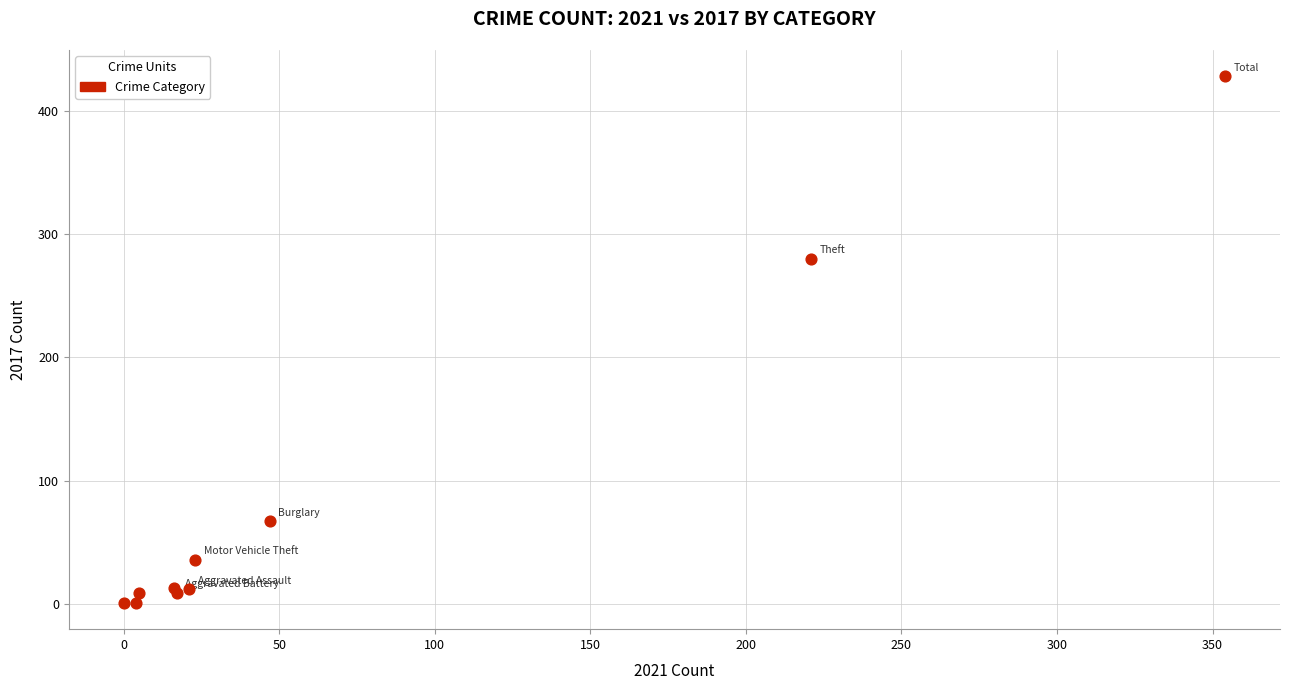

What Y value in the scatter plot is closest to 214?

280